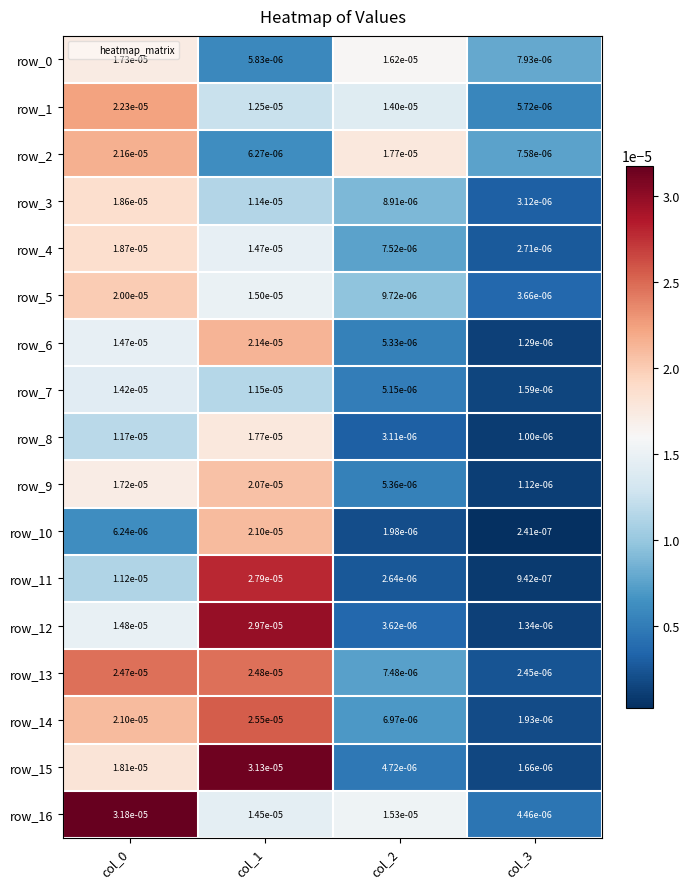

Is the value of row_10 at col_2 greater than the value of row_12 at col_3?

Yes